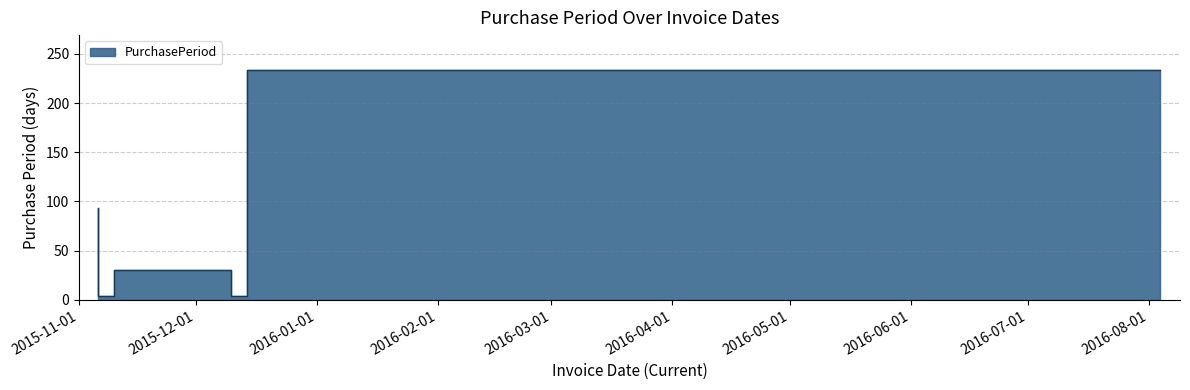

How many data points are above 30?

2